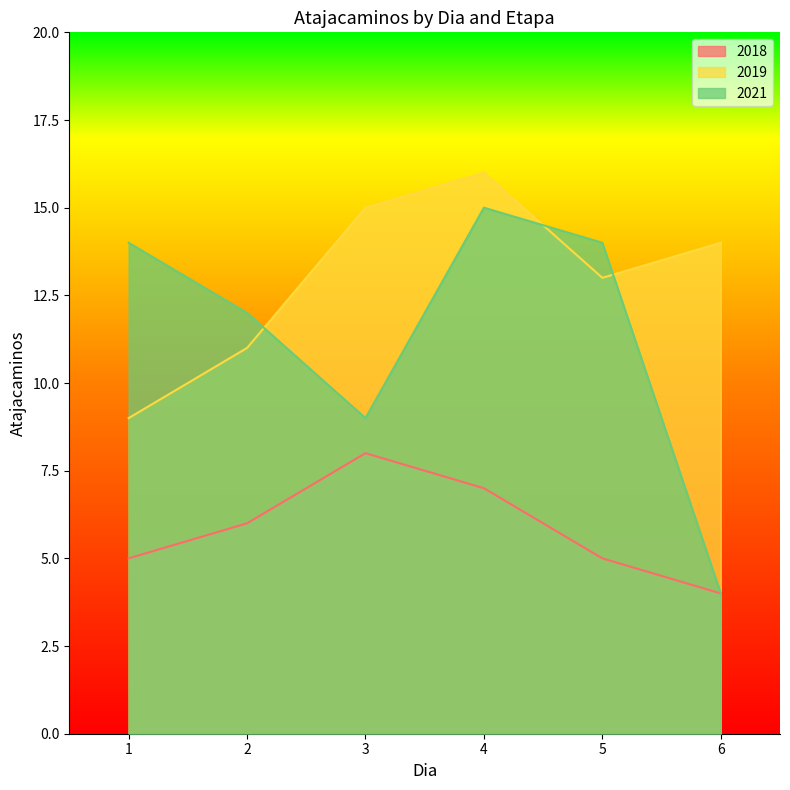

What is the sum of the 2018 values at 2 and 5?

11